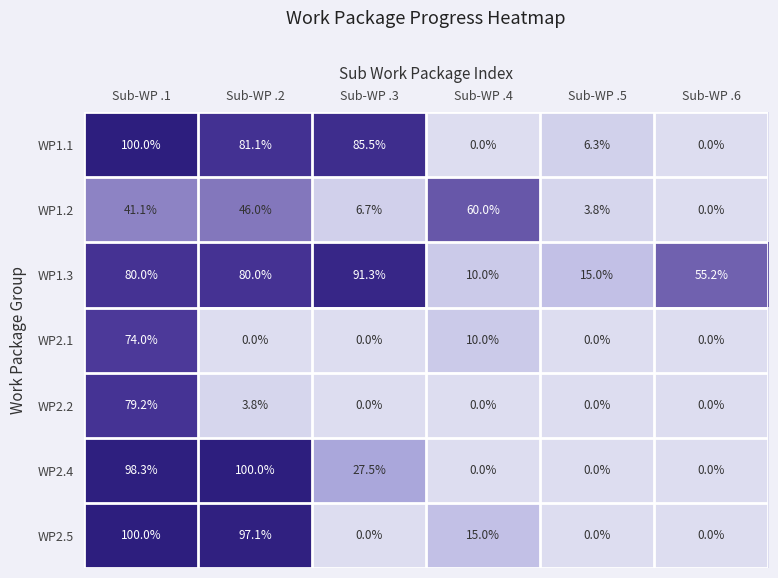

The value of WP2.5 at Sub-WP .5 is 0.0. True or false?

True